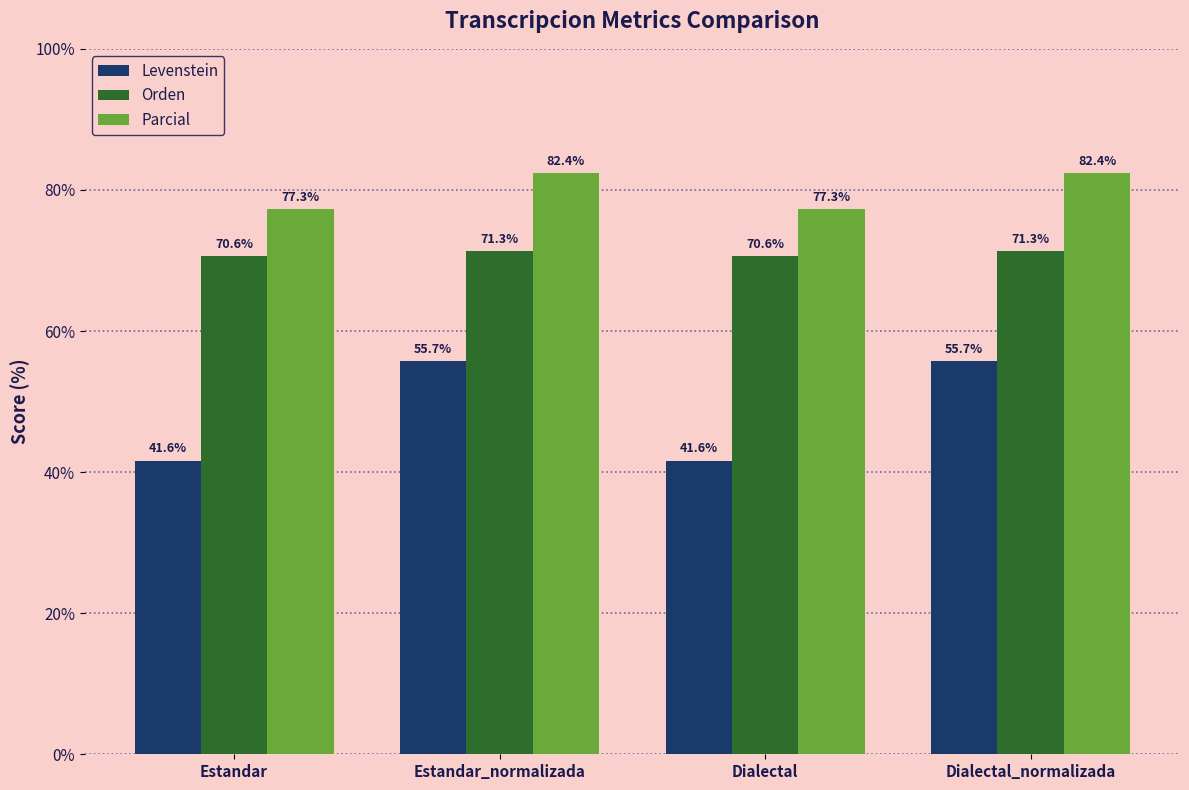

Reading left to right, extract all data points from this chart.

Levenstein: 41.6	55.7	41.6	55.7
Orden: 70.6	71.3	70.6	71.3
Parcial: 77.3	82.4	77.3	82.4